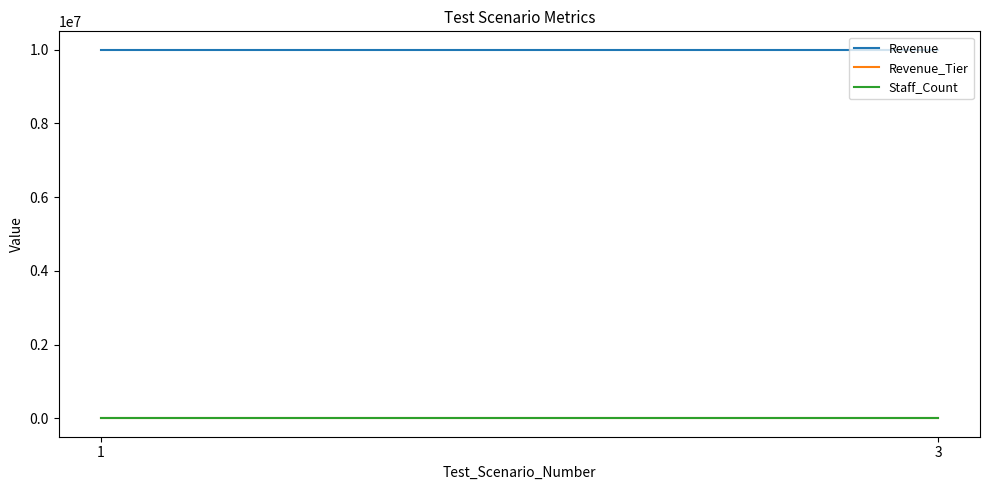

How many lines are shown in the chart?

3